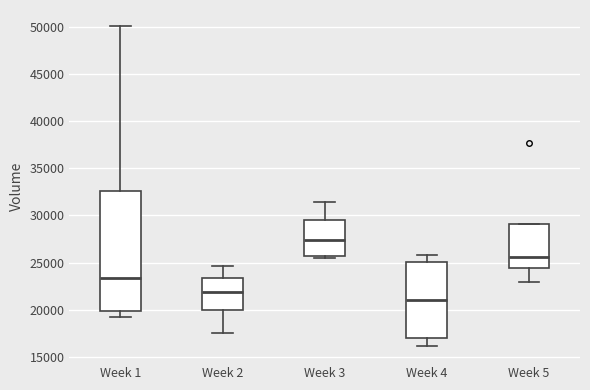

Where is the lower edge of the box for Week 1 on the y-axis? The values are not printed on the chart, so give them approximately, as read against the axis.

20000